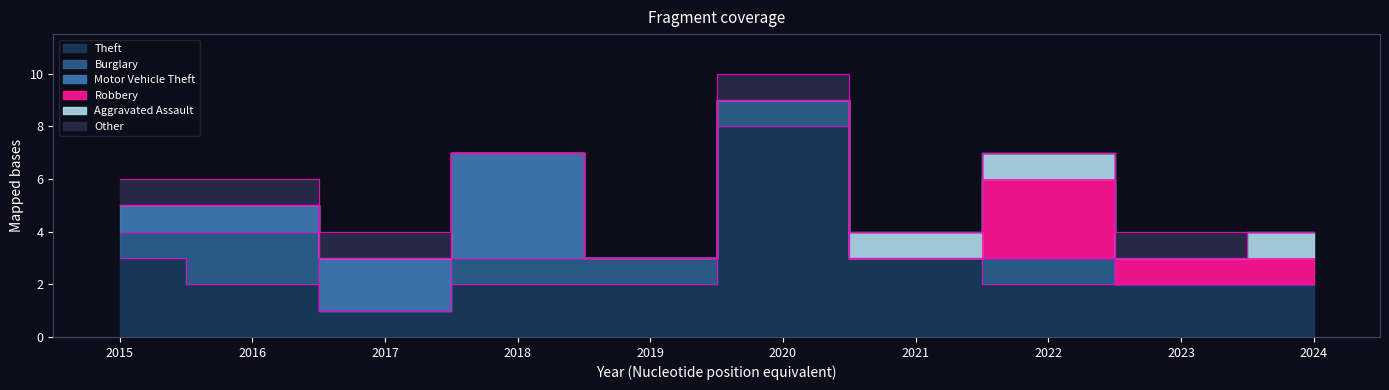

Reading left to right, list all the values displayed in this chart.

Theft: 2015=3	2016=2	2017=1	2018=2	2019=2	2020=8	2021=3	2022=2	2023=2	2024=2
Burglary: 2015=1	2016=2	2017=0	2018=1	2019=1	2020=1	2021=0	2022=1	2023=0	2024=0
Motor Vehicle Theft: 2015=1	2016=1	2017=2	2018=4	2019=0	2020=0	2021=0	2022=0	2023=0	2024=0
Robbery: 2015=0	2016=0	2017=0	2018=0	2019=0	2020=0	2021=0	2022=3	2023=1	2024=1
Aggravated Assault: 2015=0	2016=0	2017=0	2018=0	2019=0	2020=0	2021=1	2022=1	2023=0	2024=1
Other: 2015=1	2016=1	2017=1	2018=0	2019=0	2020=1	2021=0	2022=0	2023=1	2024=0